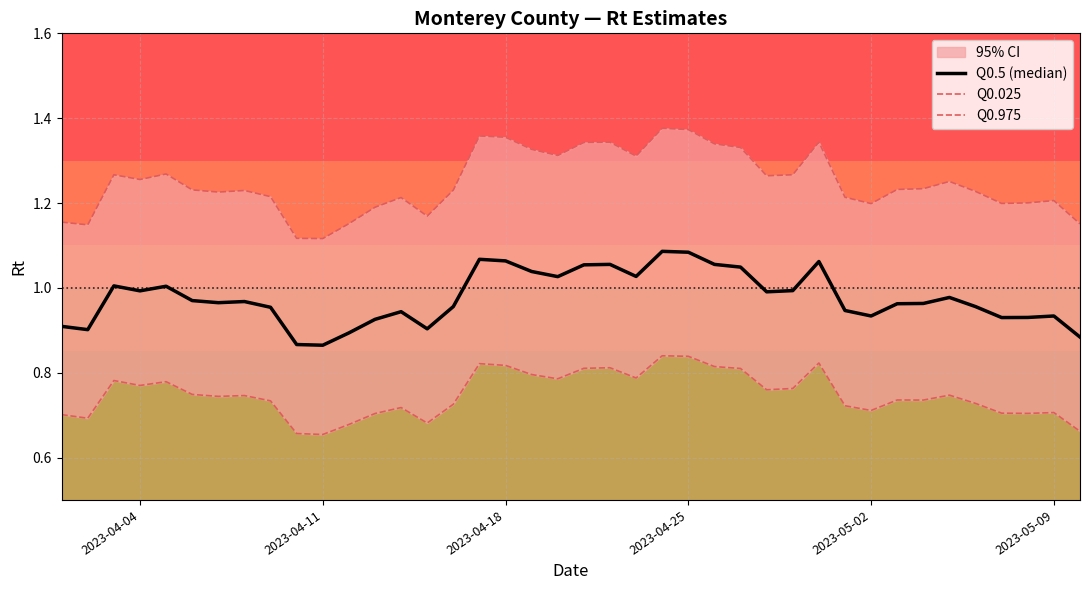

Which has a higher value, 2023-05-09 or 2023-04-11?

2023-05-09